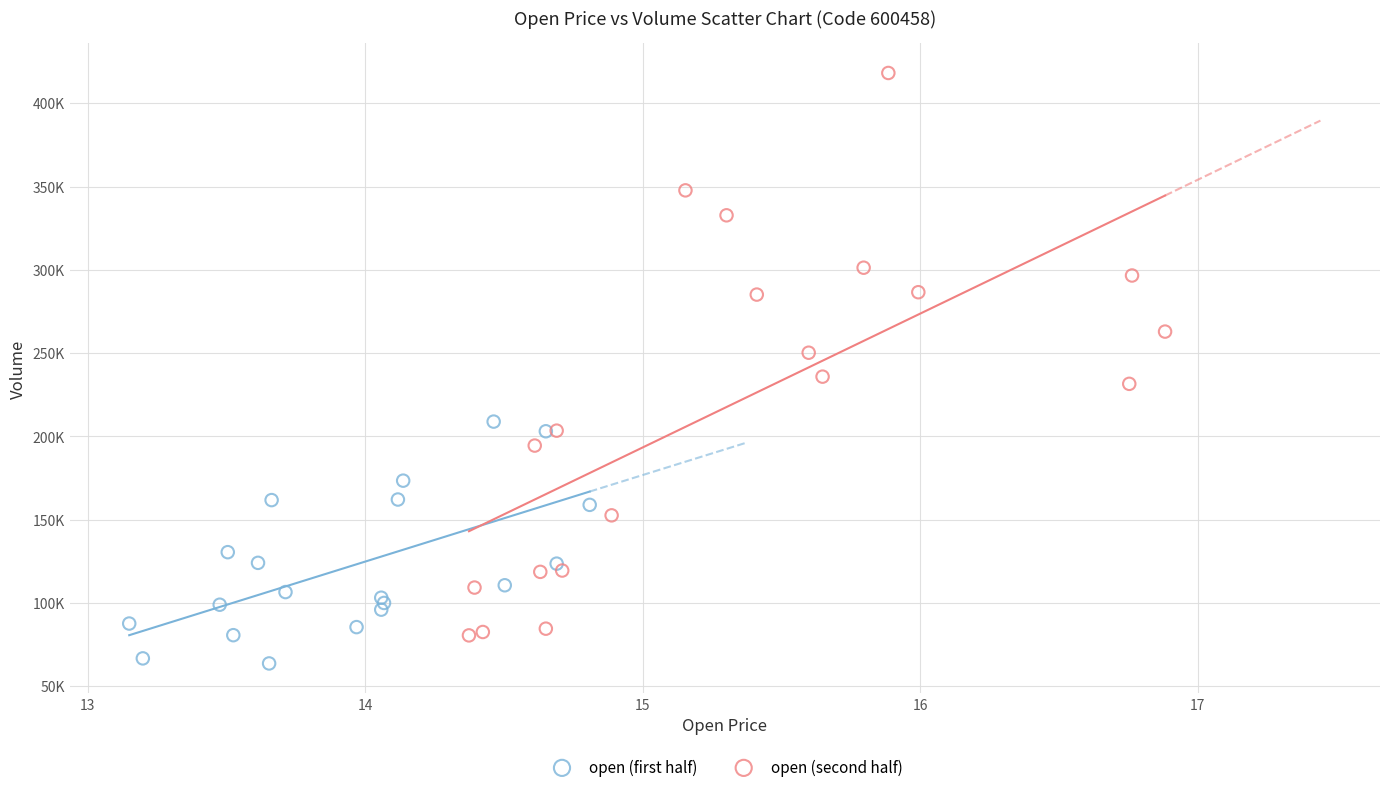

What are all the series names shown in the legend?

open (first half), open (second half)